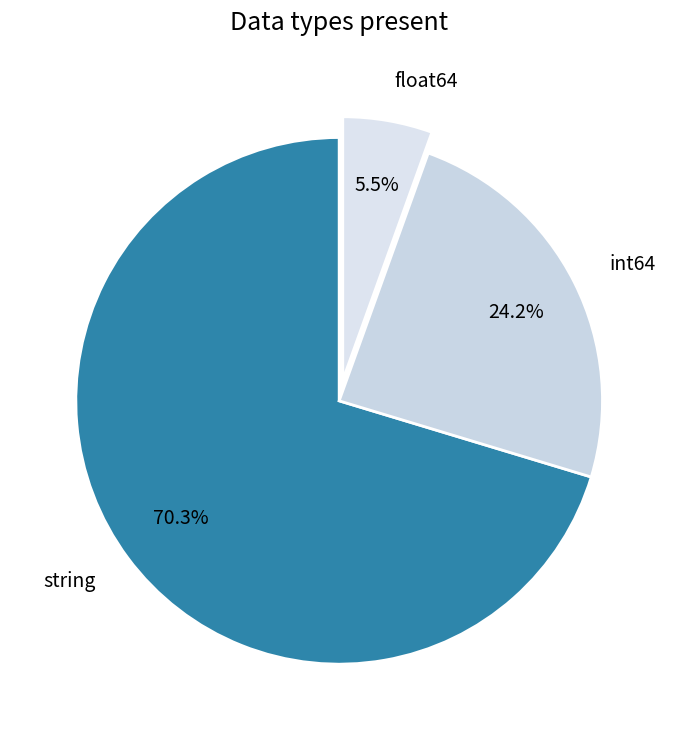

What is the largest slice in the pie chart?

string